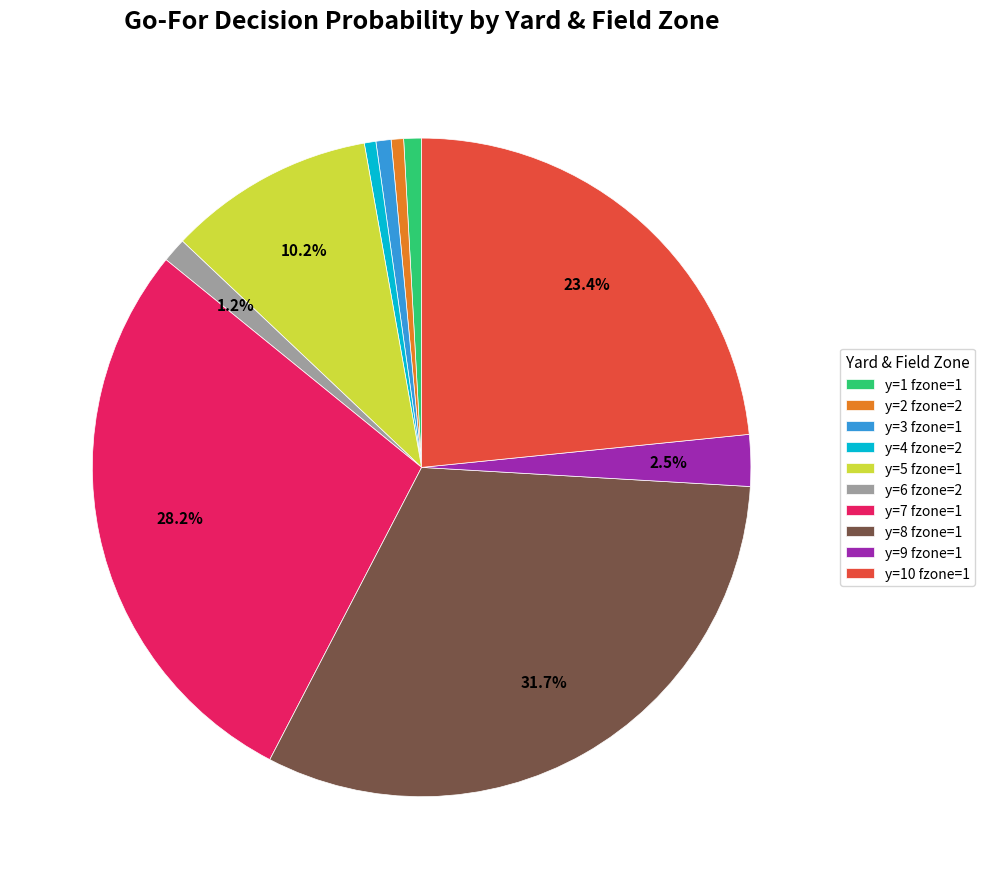

Which category has the biggest portion of the pie?

y=8 fzone=1